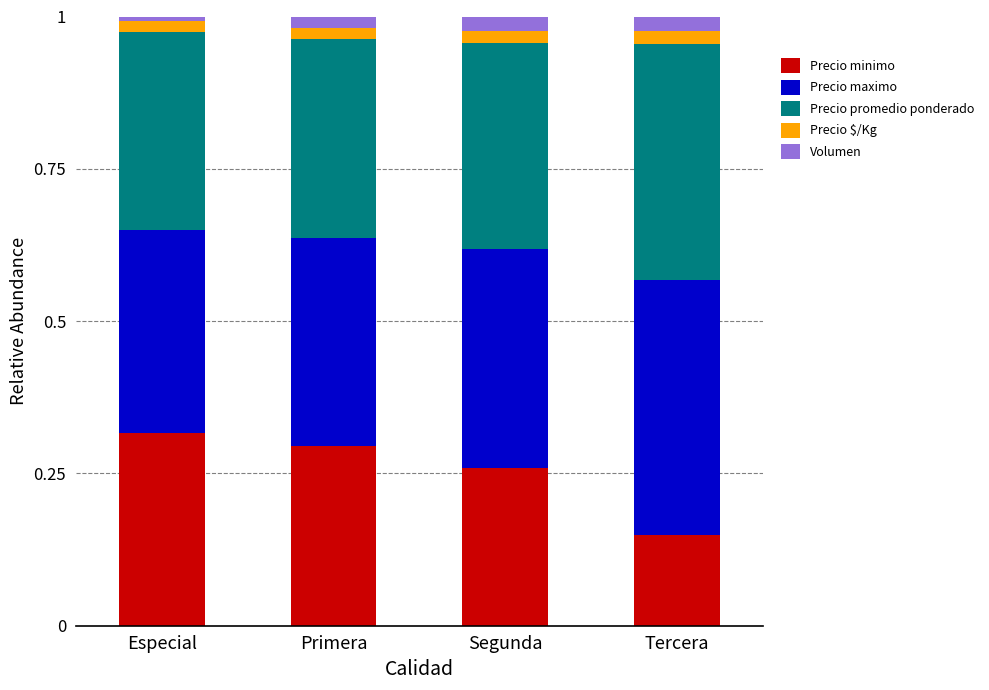

At which label does Precio minimo reach its minimum?

Tercera